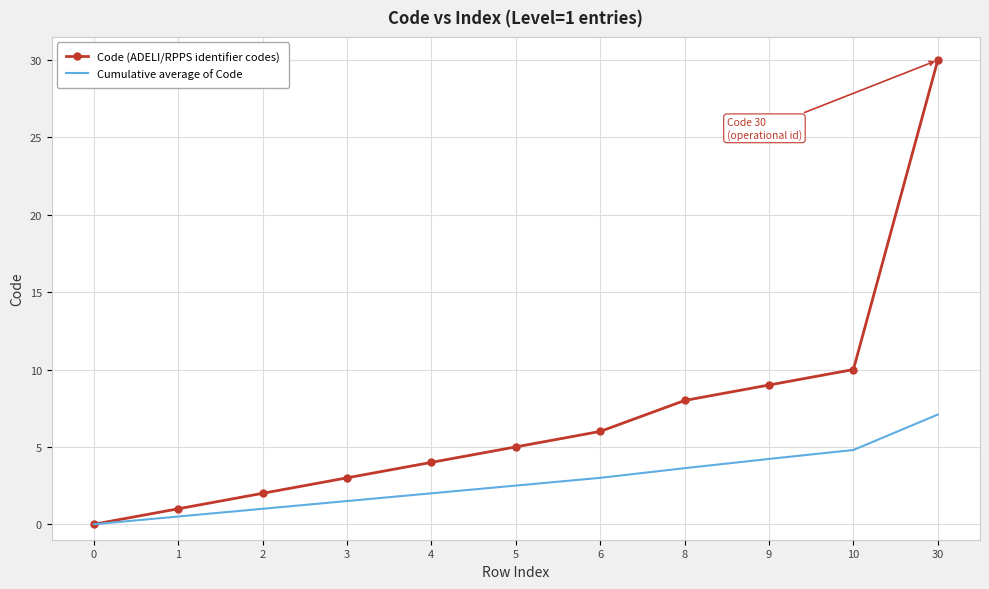

Which category has the highest value in the Cumulative average of Code series?

30